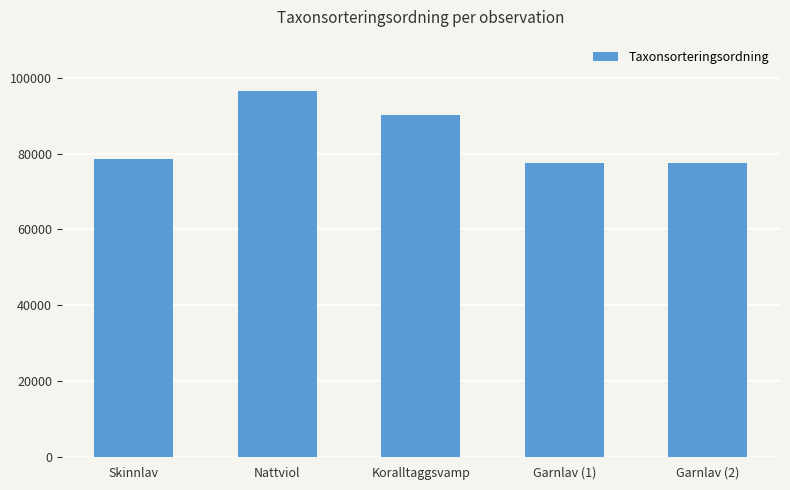

How many bars are there in total?

5